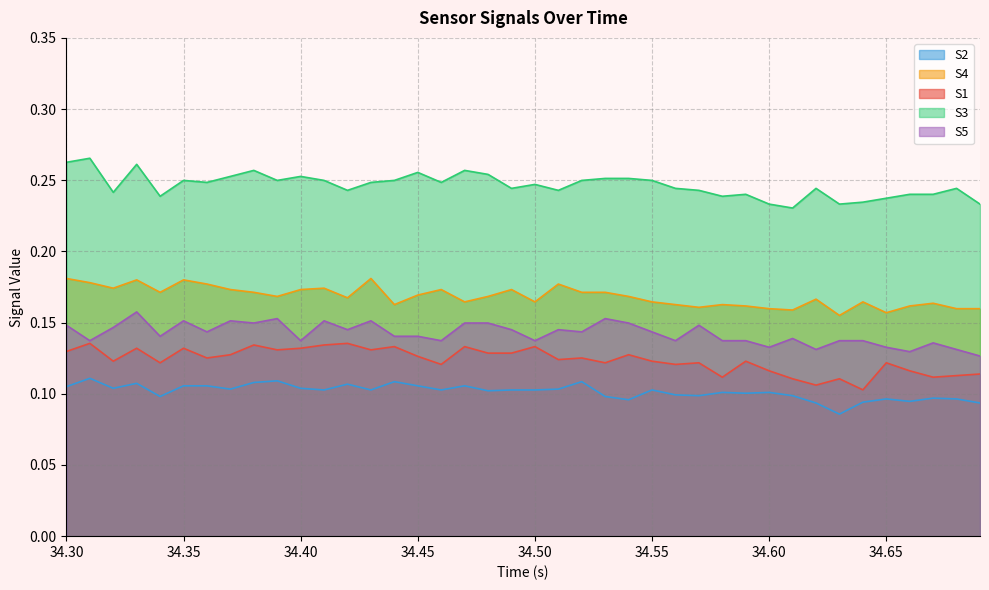

True or false: S5 and S4 intersect in this chart.

False